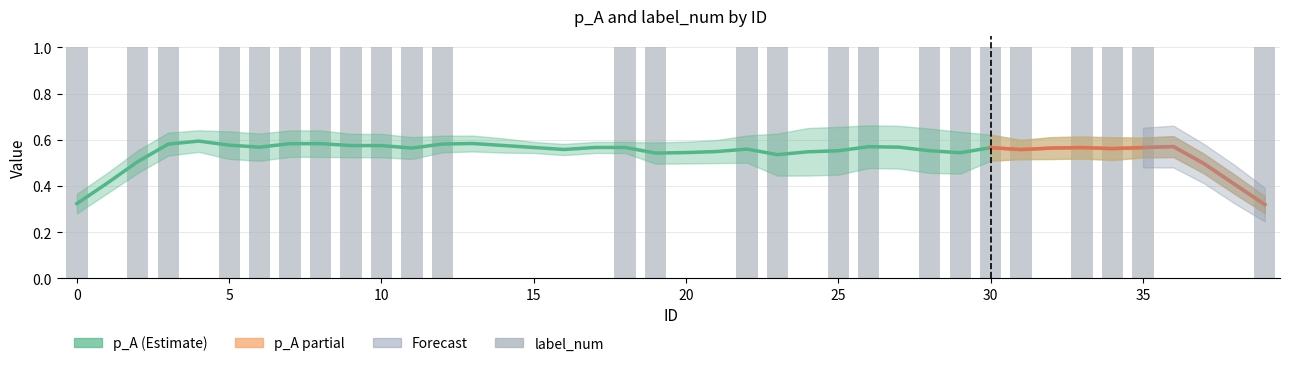

At which category is the sum across all series the highest?

30